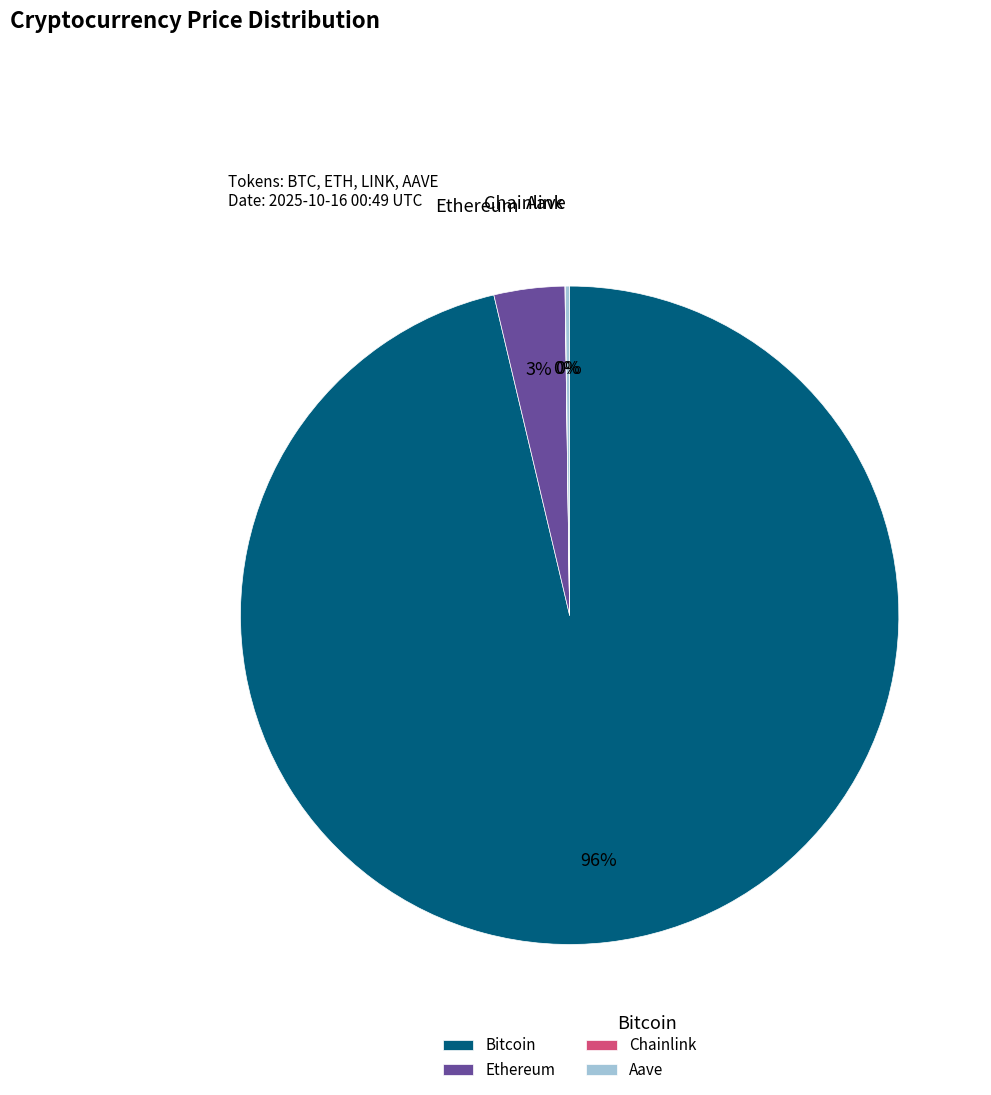

To the nearest percent, what portion does Ethereum represent?

3%